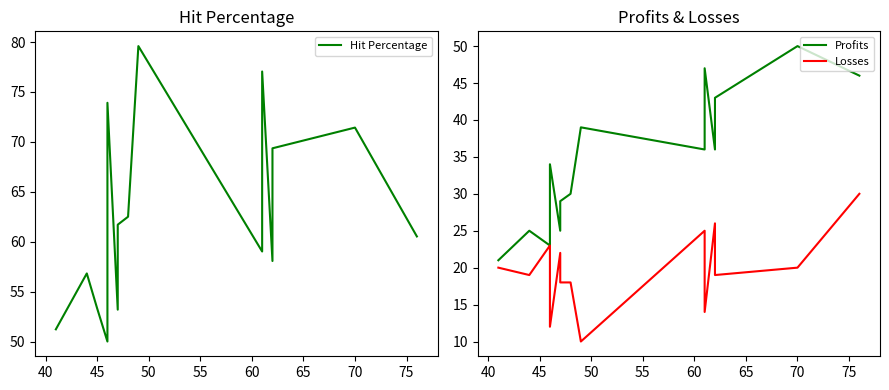

True or false: Hit Percentage and Losses cross at least once.

False